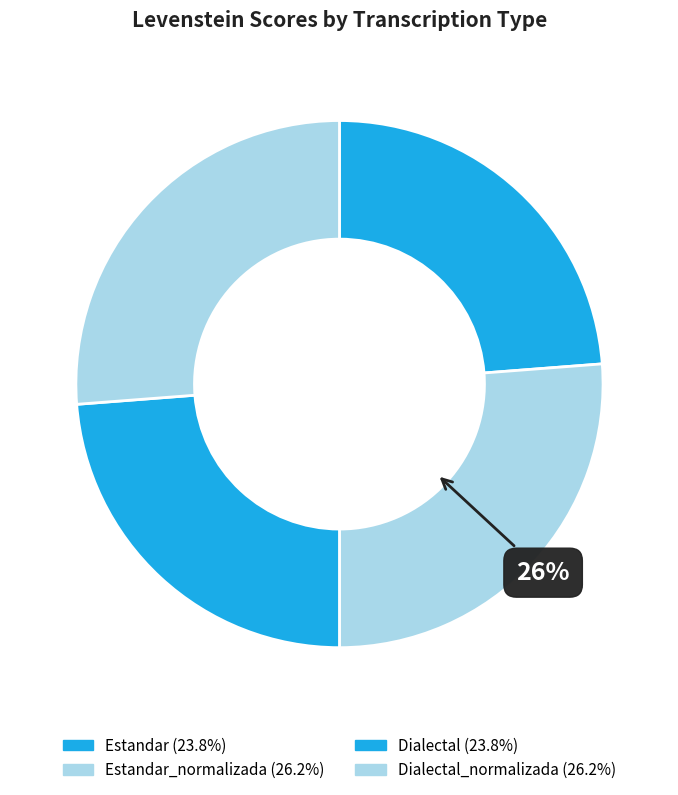

How many segments does this pie chart have?

4